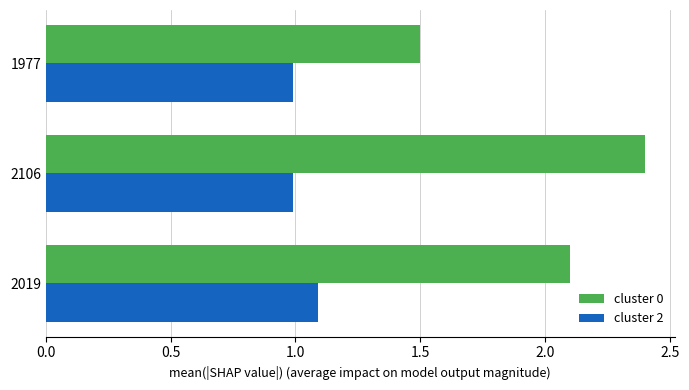

Which category has the highest value in the cluster 0 series?

2106